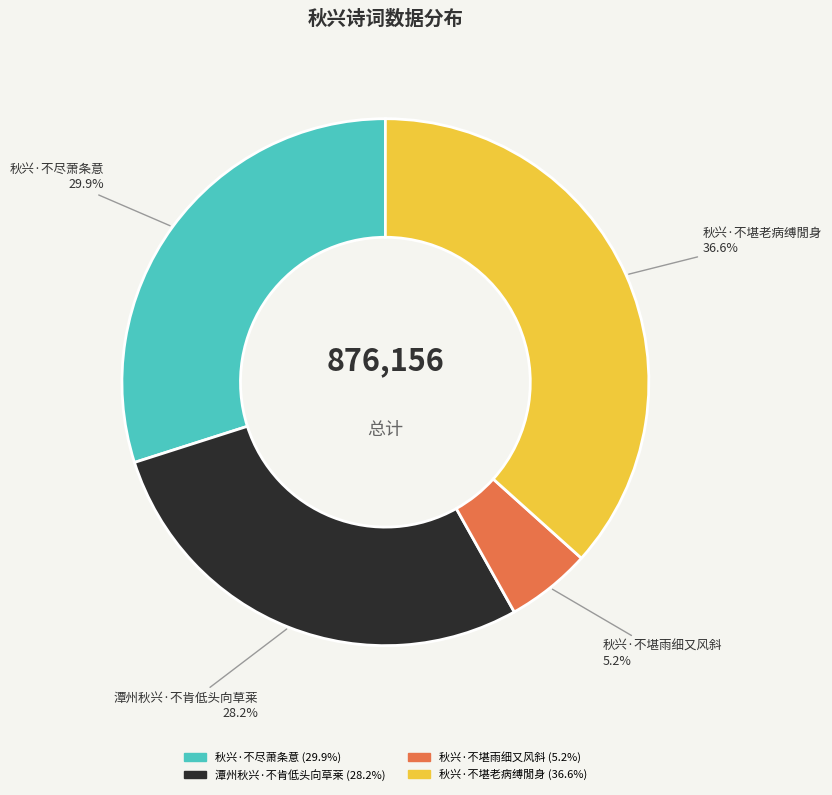

Is there a majority slice in this chart?

No